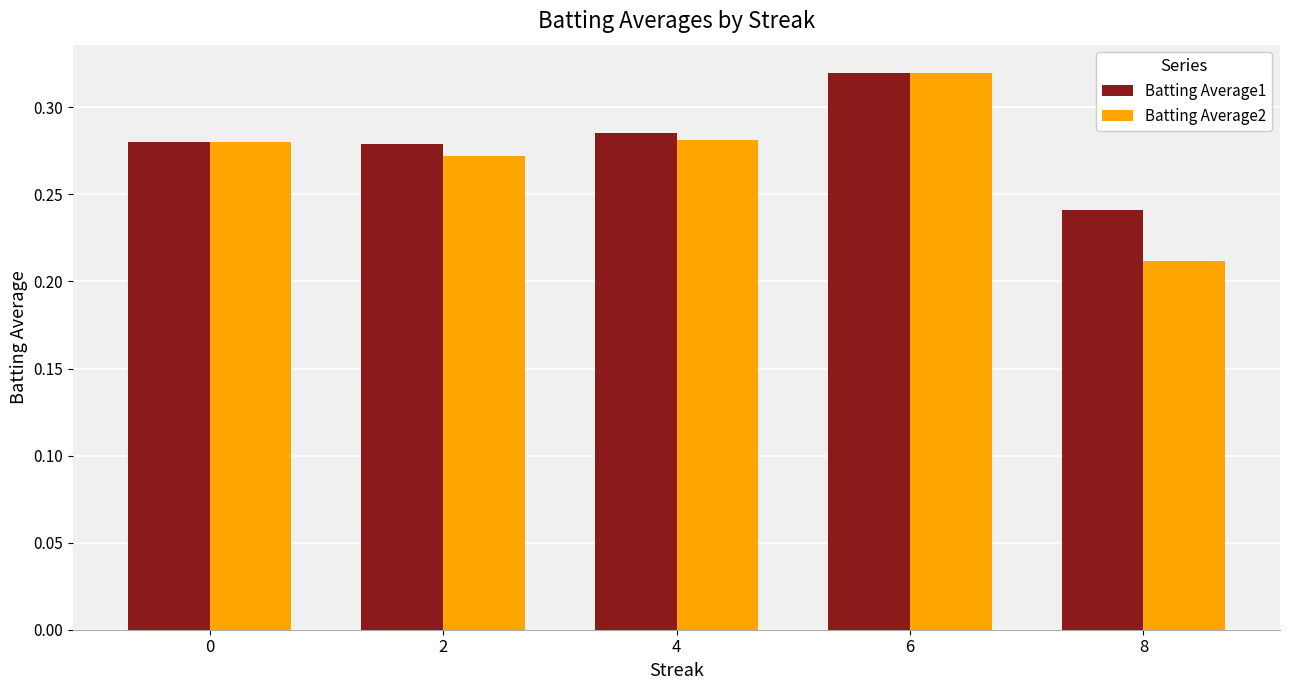

At which label is Batting Average2 closest to 0?

8